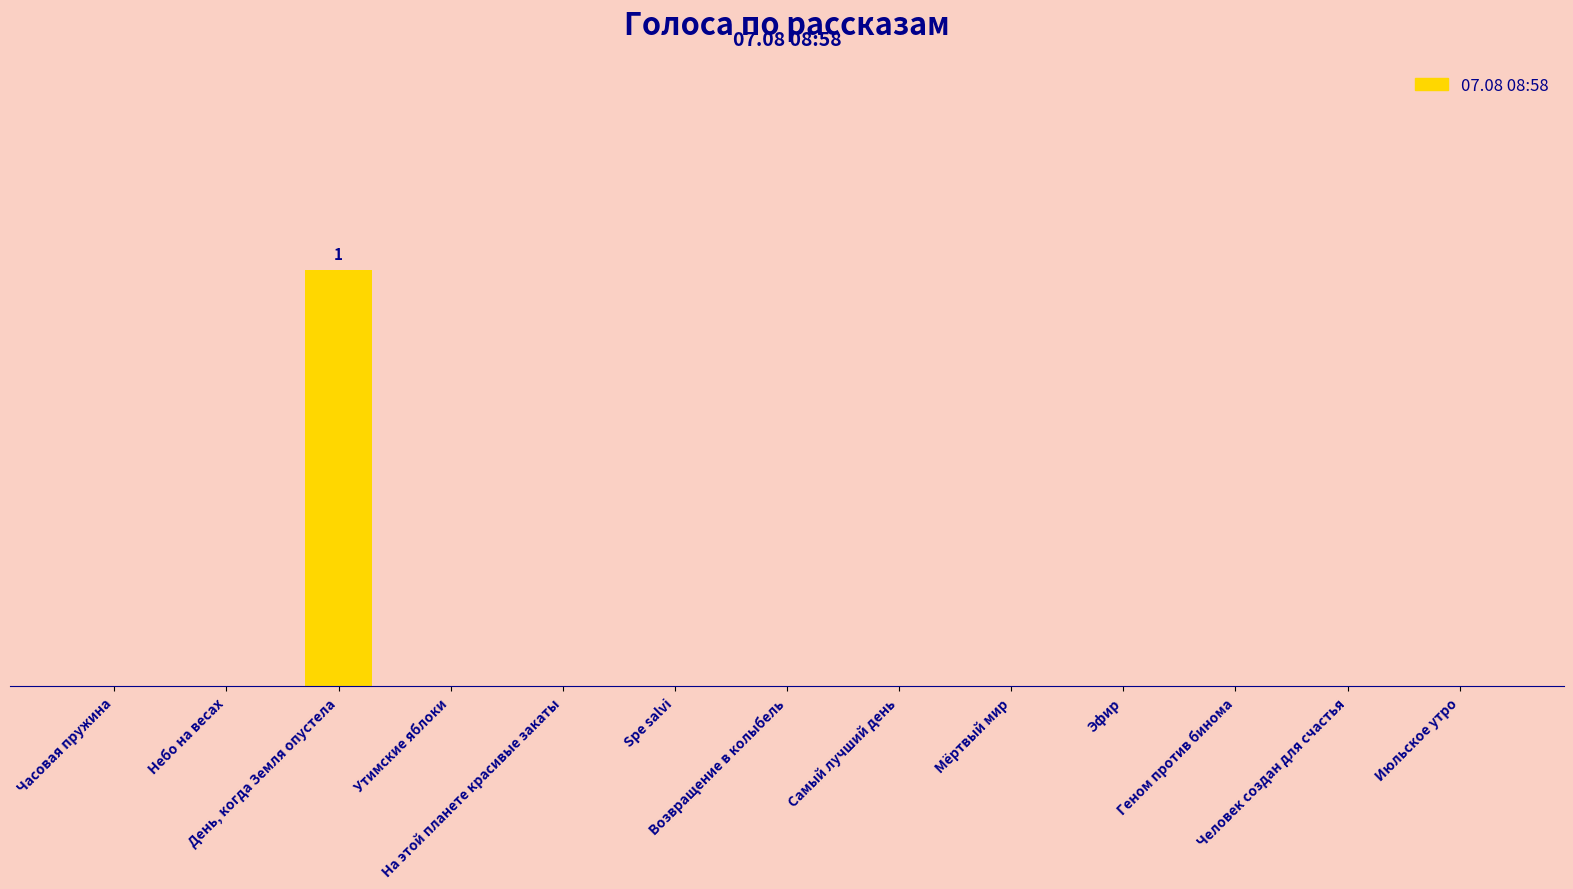

True or false: the data shows 0 at Утимские яблоки.

True